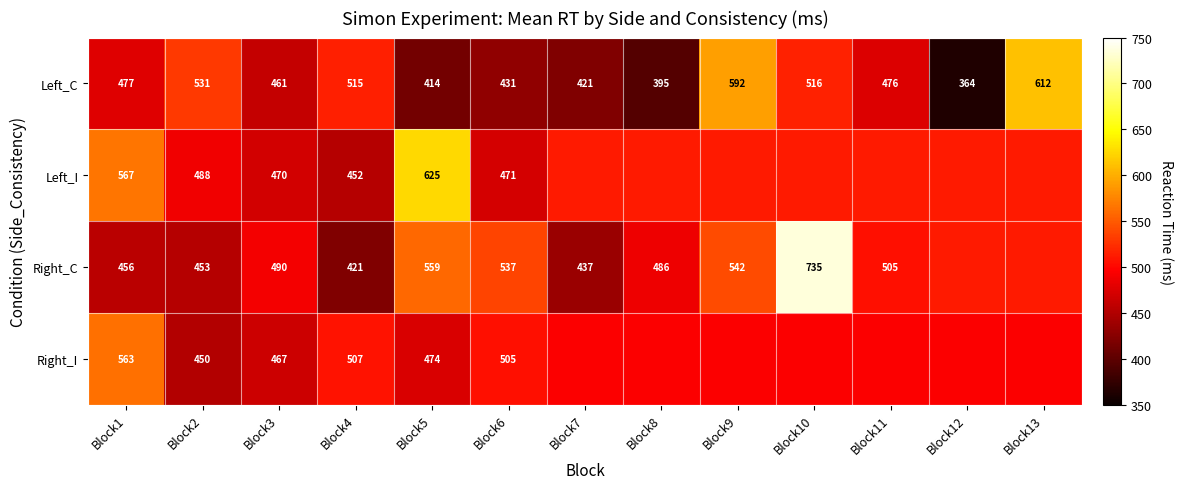

At which category is the sum across all series the highest?

Block10